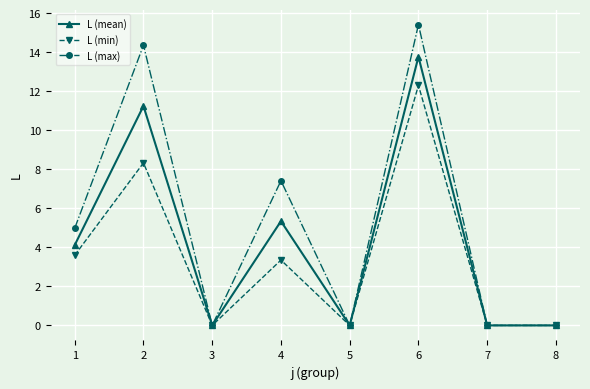

What is the highest value of the L (min) series?

12.3